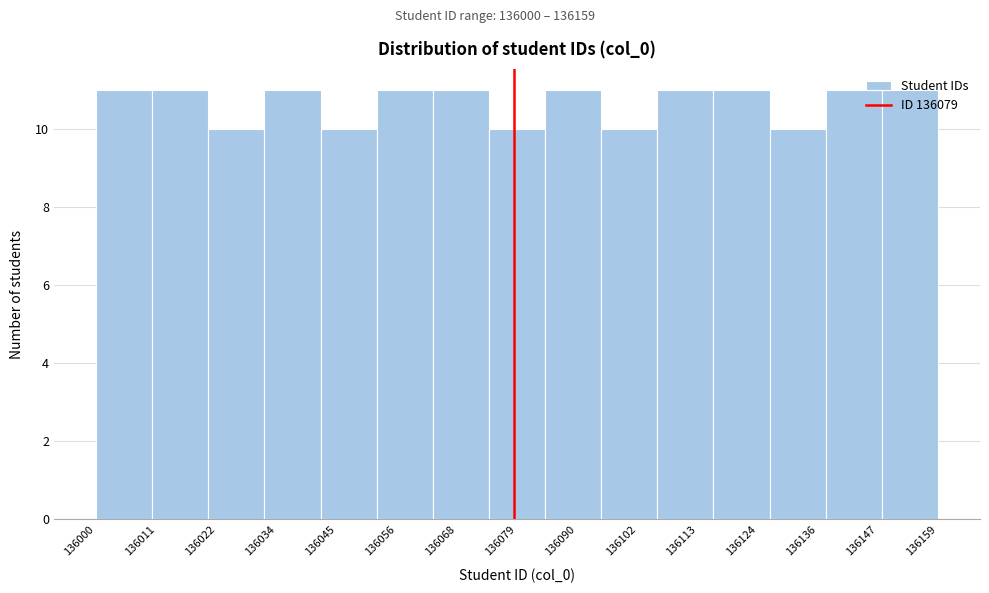

Reading left to right, list every bar in this chart as the range it spans on the x-axis followed by its height. Neither the bar edges nor the heights are printed on the chart, so give them approximately, as read against the axes.

136000.0 to 136010.6: 11
136010.6 to 136021.2: 11
136021.2 to 136031.8: 10
136031.8 to 136042.4: 11
136042.4 to 136053.0: 10
136053.0 to 136063.6: 11
136063.6 to 136074.2: 11
136074.2 to 136084.8: 10
136084.8 to 136095.4: 11
136095.4 to 136106.0: 10
136106.0 to 136116.6: 11
136116.6 to 136127.2: 11
136127.2 to 136137.8: 10
136137.8 to 136148.4: 11
136148.4 to 136159.0: 11